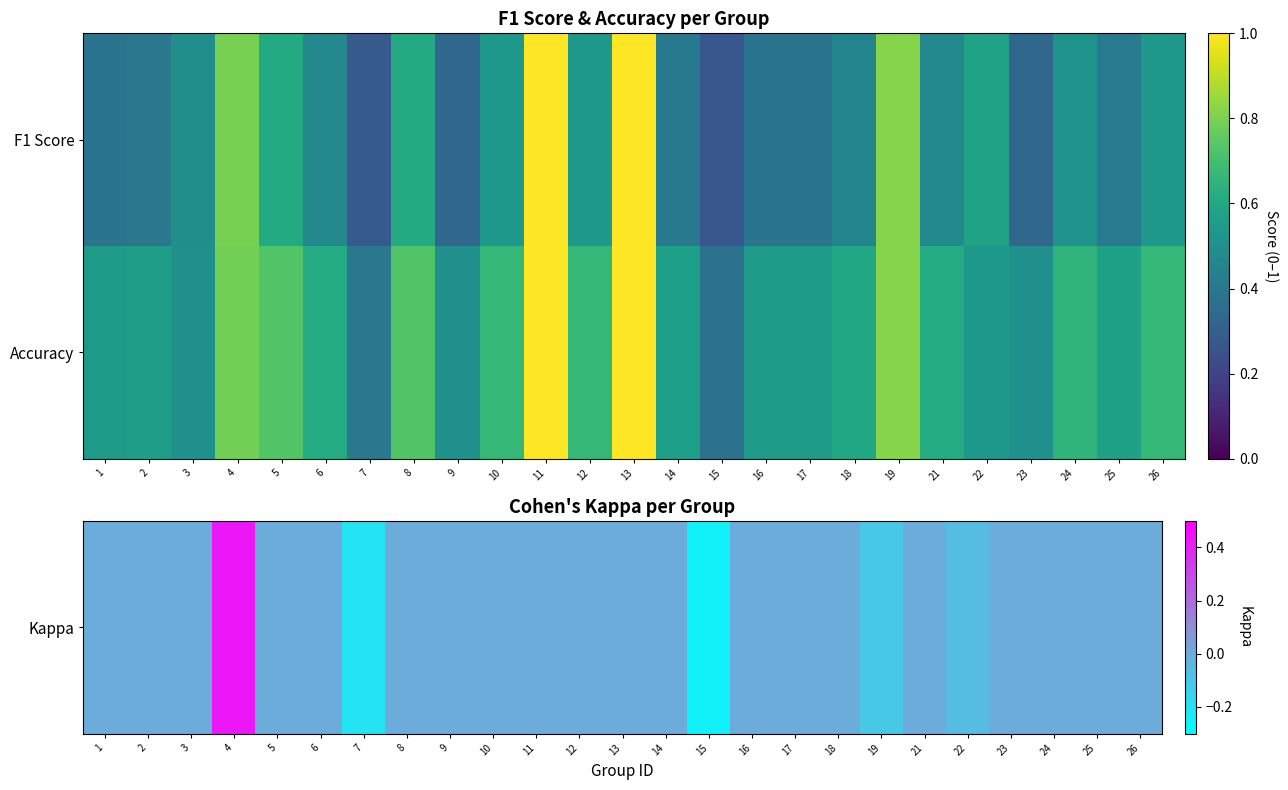

At which category is the sum across all series the highest?

4